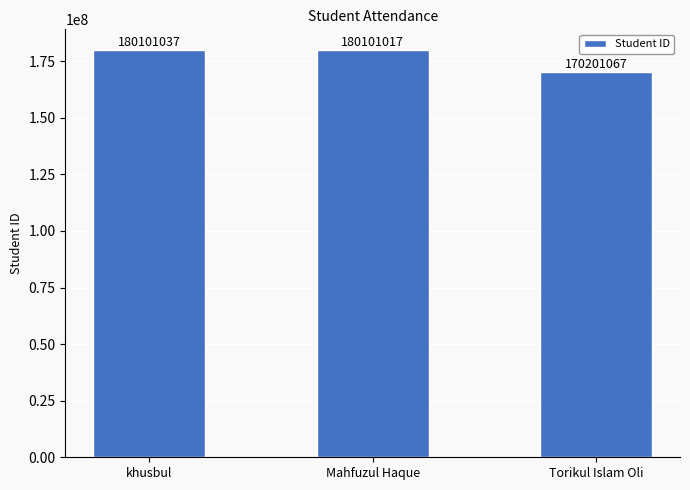

Rank the categories by value from lowest to highest.

Torikul Islam Oli, Mahfuzul Haque, khusbul